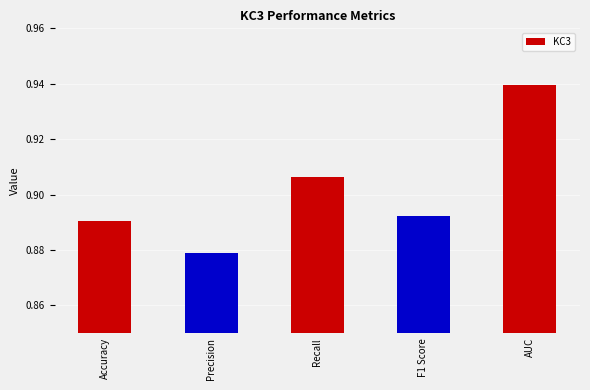

What is the difference between the maximum and minimum values?

0.1